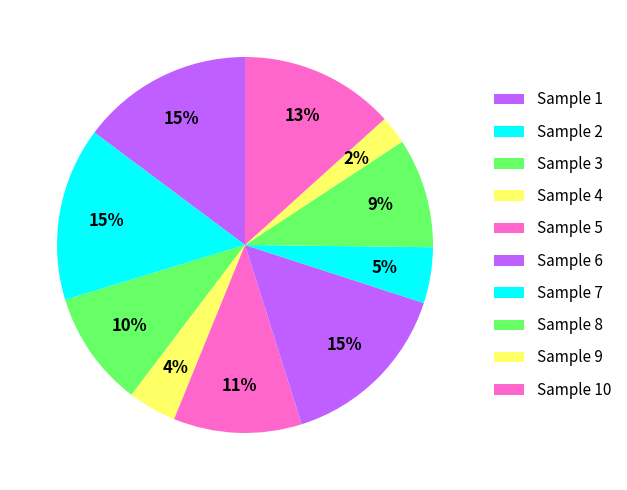

Which has a higher value, Sample 2 or Sample 7?

Sample 2